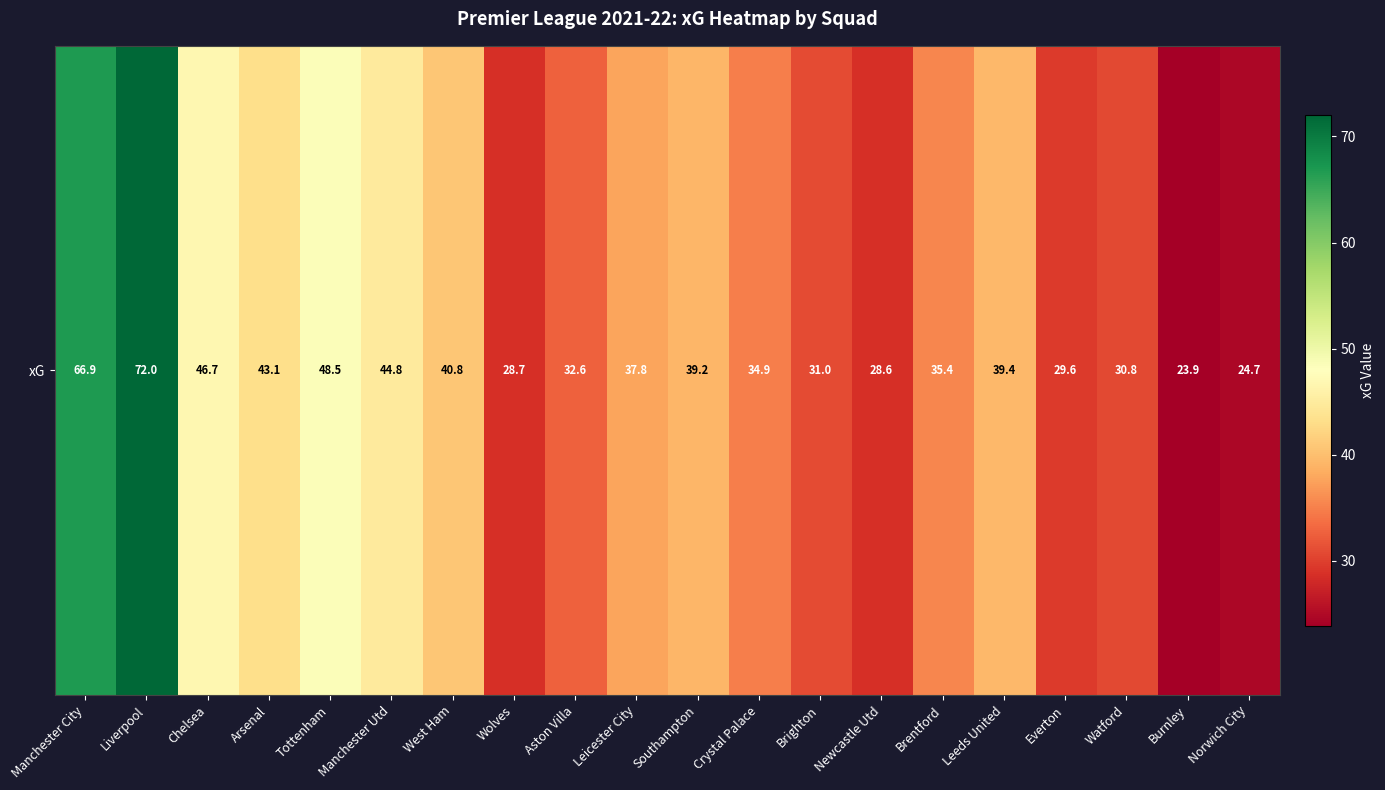

Approximately how many times larger is the value at Burnley compared to Watford?

0.8